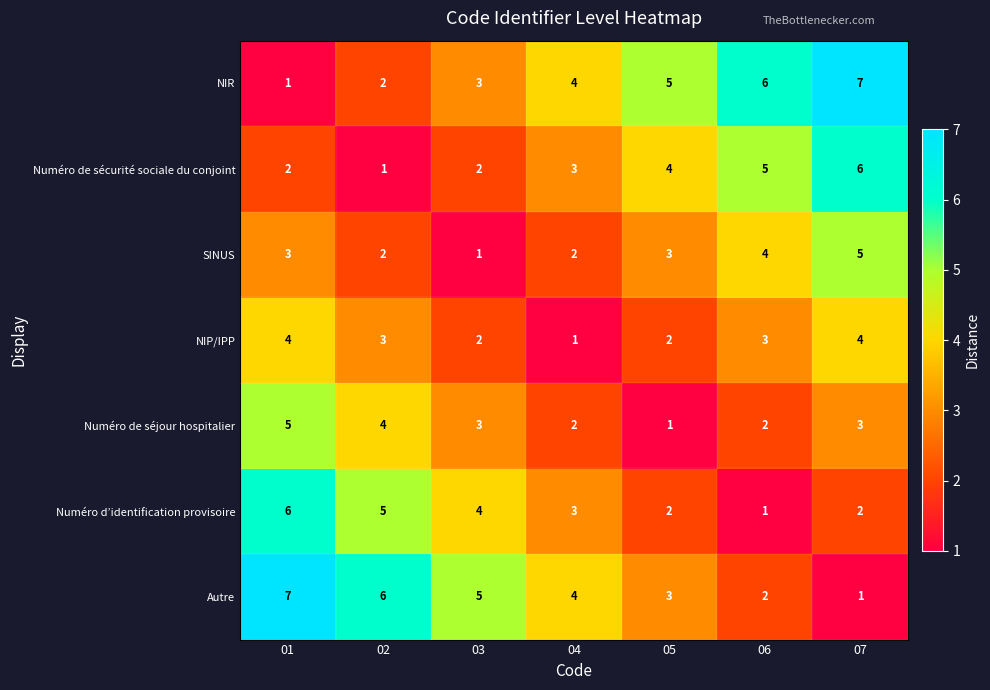

What is the difference between the maximum and minimum values in the NIR series?

6